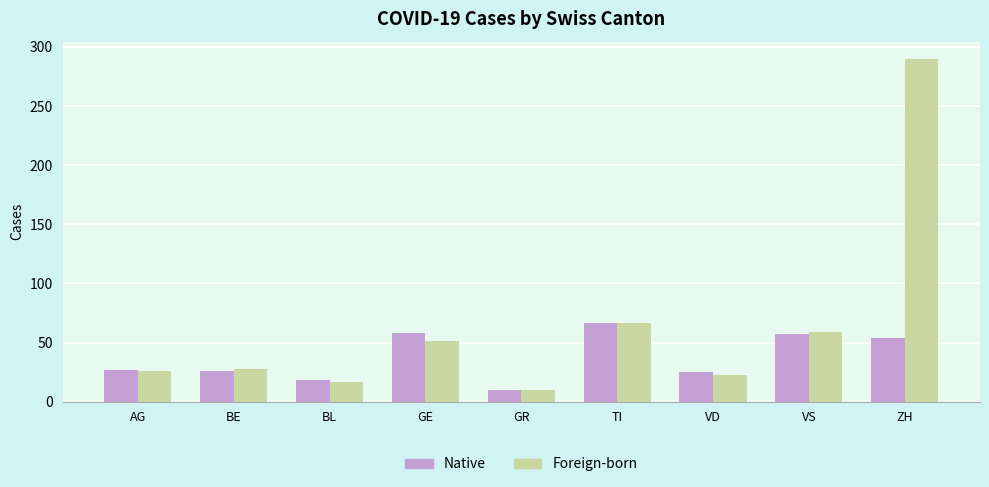

What is the sum of all Foreign-born values?

571